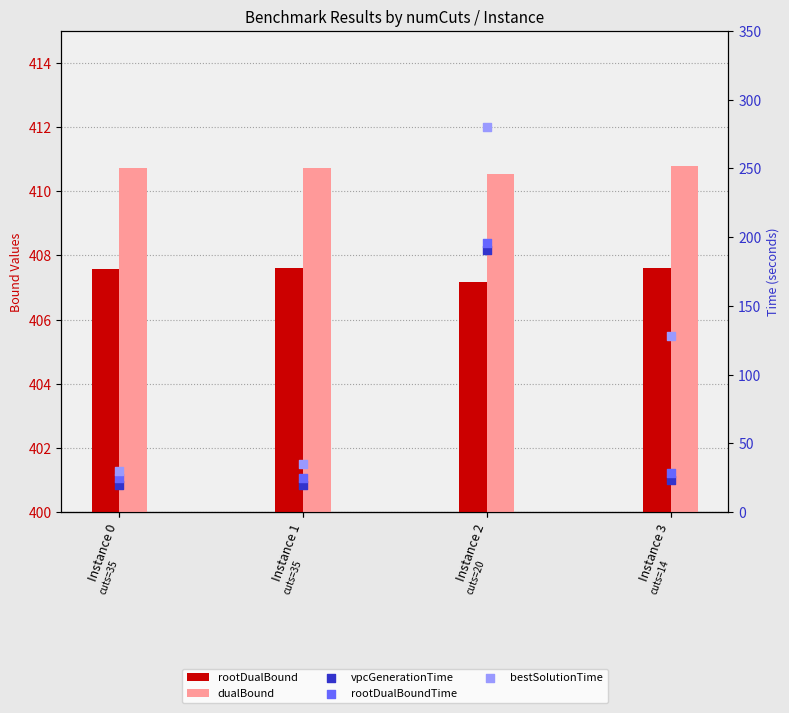

Which series has the largest total across all categories?

dualBound